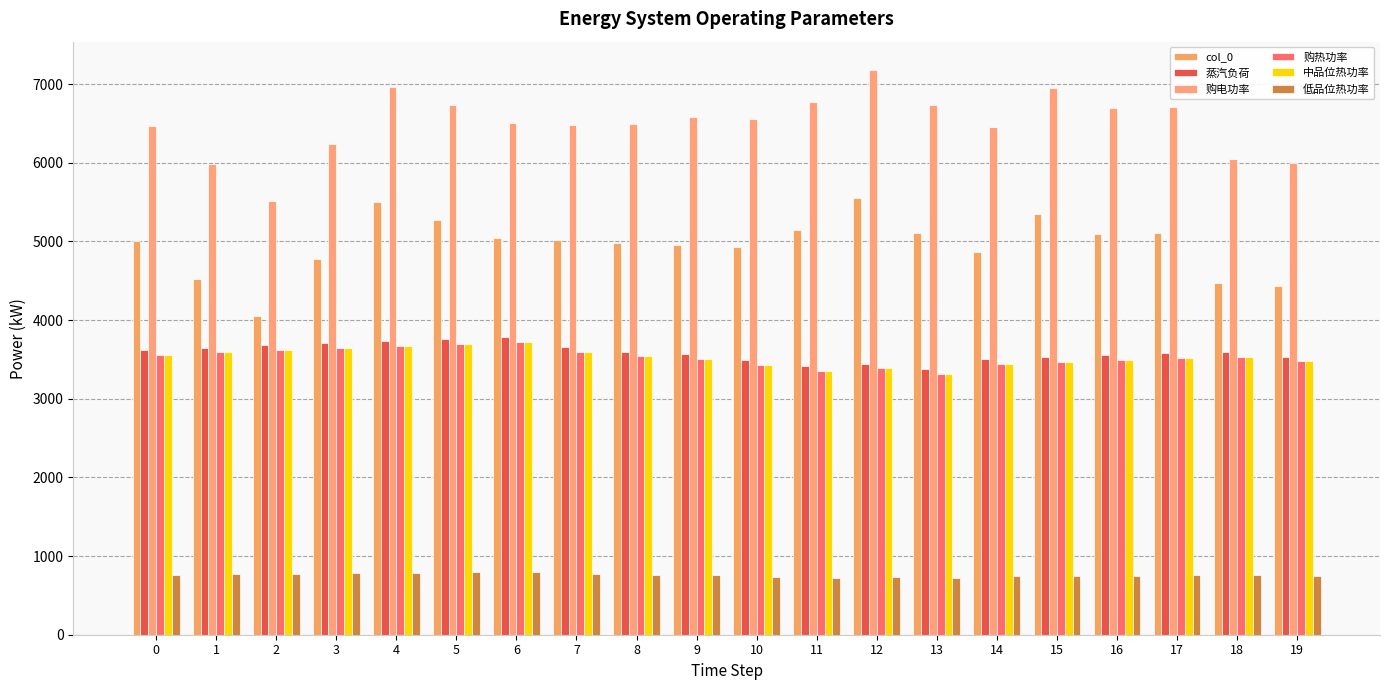

At which label does 蒸汽负荷 reach its minimum?

13